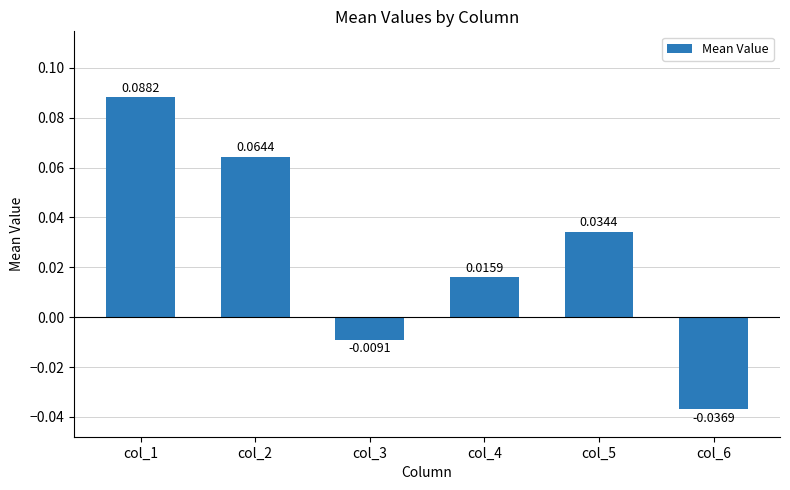

Rank the categories by value from lowest to highest.

col_6, col_3, col_4, col_5, col_2, col_1